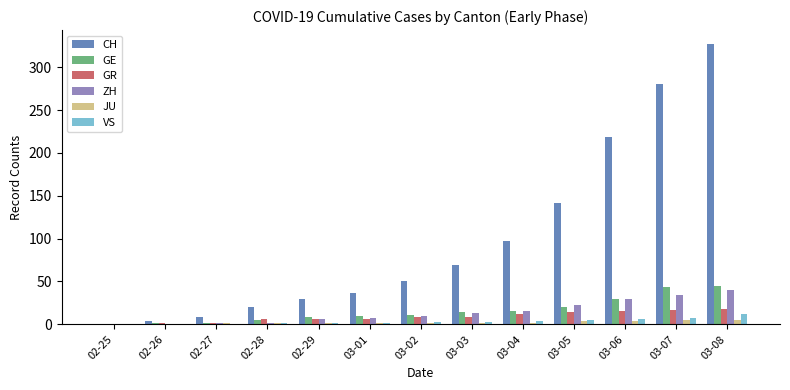

How many distinct data groups are displayed?

6